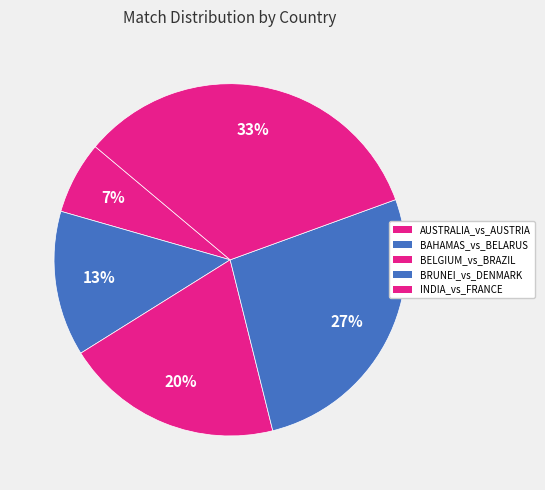

Count the number of slices in the pie.

5